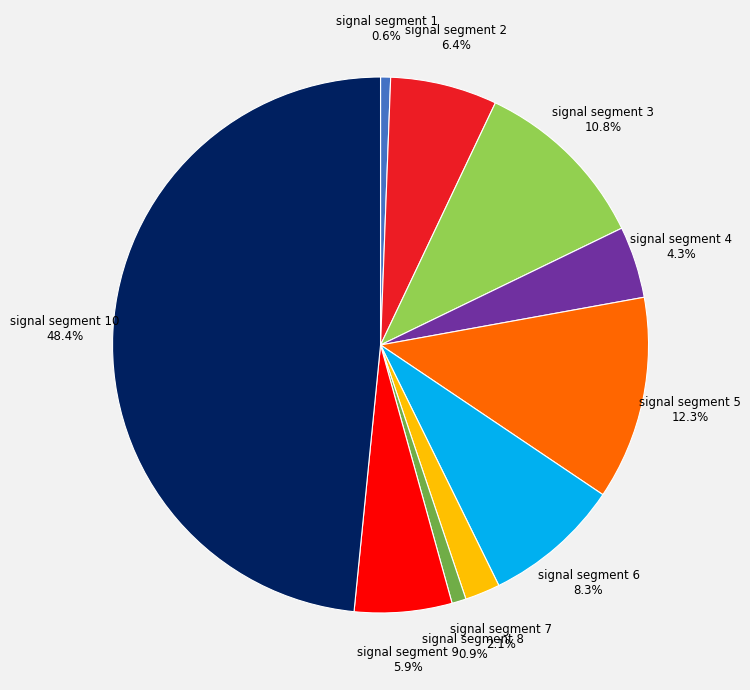

Is there any slice that represents more than half of the pie?

No